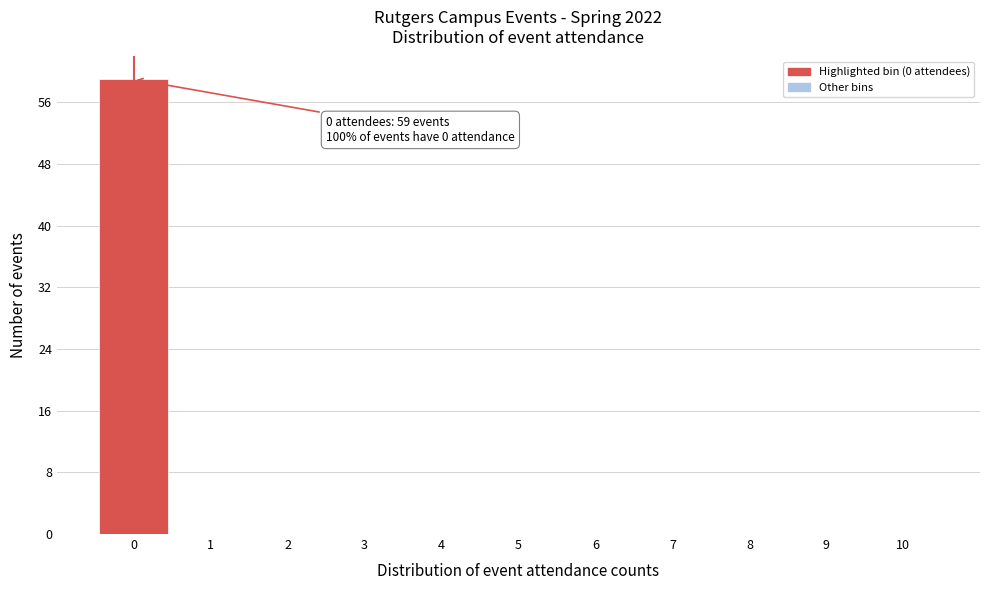

Reading right to left, list all the values displayed in this chart.

10=0	9=0	8=0	7=0	6=0	5=0	4=0	3=0	2=0	1=0	0=59